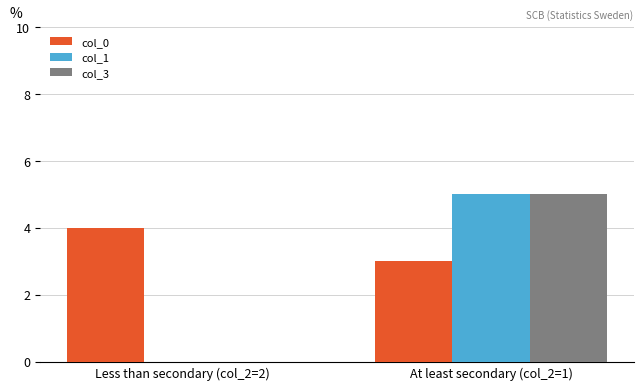

What is the greatest value displayed?

5